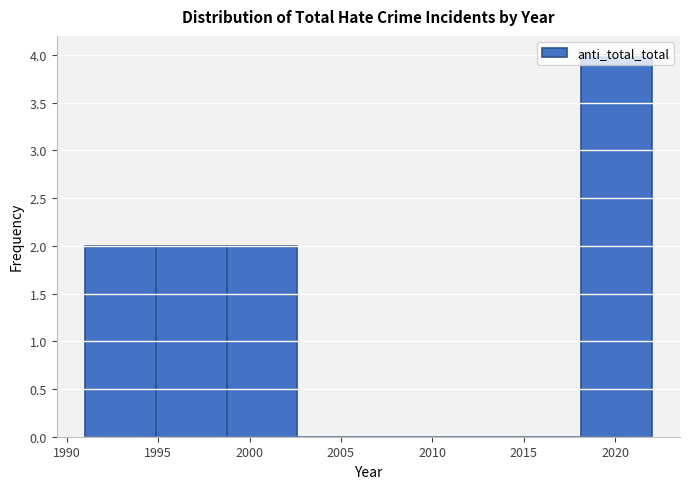

Over which range of the x-axis is the bar tallest?

2018.0 to 2022.0